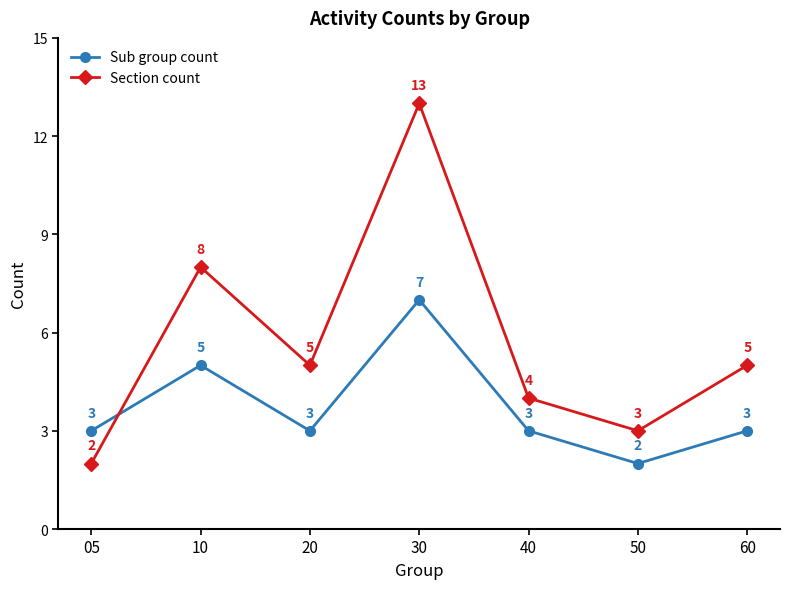

What are all the series names shown in the legend?

Sub group count, Section count